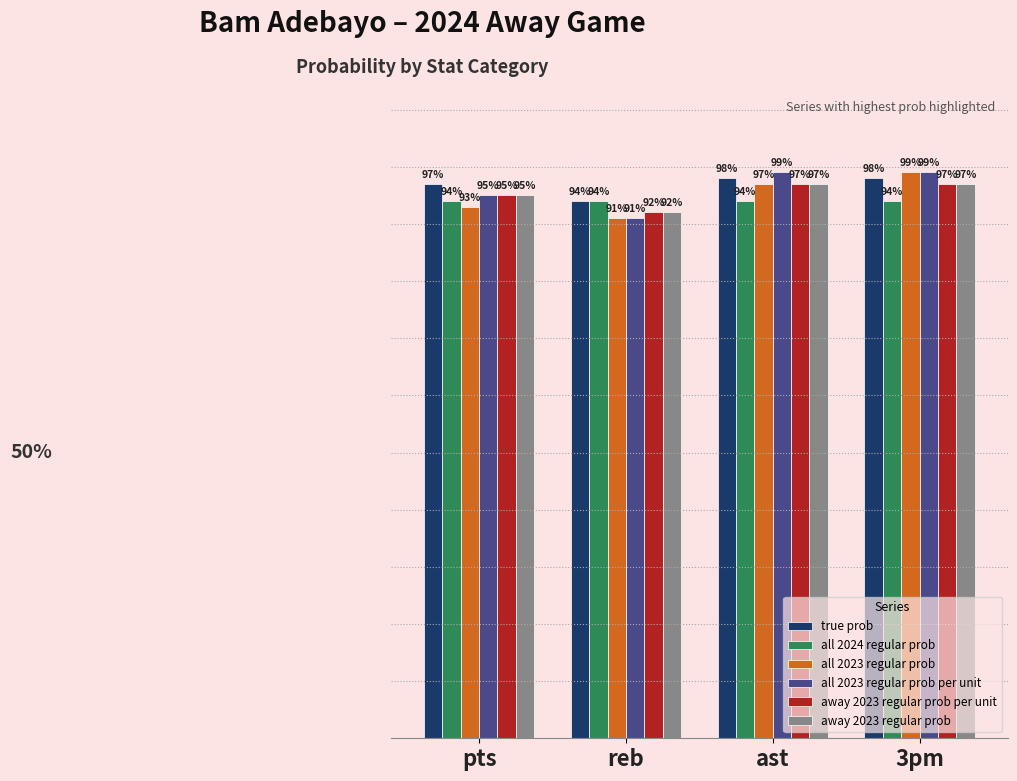

At which label does true prob reach its minimum?

reb